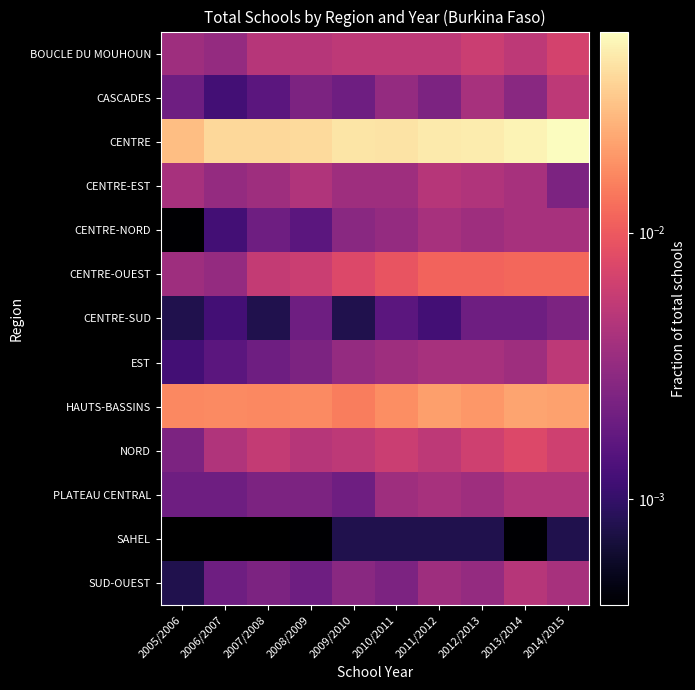

Reading left to right, list all the values displayed in this chart.

BOUCLE DU MOUHOUN: 2005/2006=0.0	2006/2007=0.0	2007/2008=0.0	2008/2009=0.0	2009/2010=0.0	2010/2011=0.0	2011/2012=0.0	2012/2013=0.0	2013/2014=0.0	2014/2015=0.0
CASCADES: 2005/2006=0.0	2006/2007=0.0	2007/2008=0.0	2008/2009=0.0	2009/2010=0.0	2010/2011=0.0	2011/2012=0.0	2012/2013=0.0	2013/2014=0.0	2014/2015=0.0
CENTRE: 2005/2006=0.0	2006/2007=0.0	2007/2008=0.0	2008/2009=0.0	2009/2010=0.0	2010/2011=0.0	2011/2012=0.0	2012/2013=0.0	2013/2014=0.1	2014/2015=0.1
CENTRE-EST: 2005/2006=0.0	2006/2007=0.0	2007/2008=0.0	2008/2009=0.0	2009/2010=0.0	2010/2011=0.0	2011/2012=0.0	2012/2013=0.0	2013/2014=0.0	2014/2015=0.0
CENTRE-NORD: 2005/2006=0.0	2006/2007=0.0	2007/2008=0.0	2008/2009=0.0	2009/2010=0.0	2010/2011=0.0	2011/2012=0.0	2012/2013=0.0	2013/2014=0.0	2014/2015=0.0
CENTRE-OUEST: 2005/2006=0.0	2006/2007=0.0	2007/2008=0.0	2008/2009=0.0	2009/2010=0.0	2010/2011=0.0	2011/2012=0.0	2012/2013=0.0	2013/2014=0.0	2014/2015=0.0
CENTRE-SUD: 2005/2006=0.0	2006/2007=0.0	2007/2008=0.0	2008/2009=0.0	2009/2010=0.0	2010/2011=0.0	2011/2012=0.0	2012/2013=0.0	2013/2014=0.0	2014/2015=0.0
EST: 2005/2006=0.0	2006/2007=0.0	2007/2008=0.0	2008/2009=0.0	2009/2010=0.0	2010/2011=0.0	2011/2012=0.0	2012/2013=0.0	2013/2014=0.0	2014/2015=0.0
HAUTS-BASSINS: 2005/2006=0.0	2006/2007=0.0	2007/2008=0.0	2008/2009=0.0	2009/2010=0.0	2010/2011=0.0	2011/2012=0.0	2012/2013=0.0	2013/2014=0.0	2014/2015=0.0
NORD: 2005/2006=0.0	2006/2007=0.0	2007/2008=0.0	2008/2009=0.0	2009/2010=0.0	2010/2011=0.0	2011/2012=0.0	2012/2013=0.0	2013/2014=0.0	2014/2015=0.0
PLATEAU CENTRAL: 2005/2006=0.0	2006/2007=0.0	2007/2008=0.0	2008/2009=0.0	2009/2010=0.0	2010/2011=0.0	2011/2012=0.0	2012/2013=0.0	2013/2014=0.0	2014/2015=0.0
SAHEL: 2005/2006=0.0	2006/2007=0.0	2007/2008=0.0	2008/2009=0.0	2009/2010=0.0	2010/2011=0.0	2011/2012=0.0	2012/2013=0.0	2013/2014=0.0	2014/2015=0.0
SUD-OUEST: 2005/2006=0.0	2006/2007=0.0	2007/2008=0.0	2008/2009=0.0	2009/2010=0.0	2010/2011=0.0	2011/2012=0.0	2012/2013=0.0	2013/2014=0.0	2014/2015=0.0